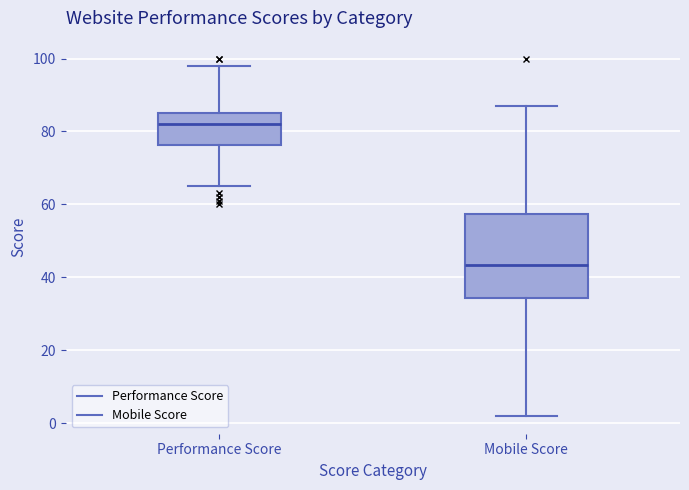

Reading left to right, transcribe this box plot: for each box, give where its median line is, the range the box spans, and where its two whiskers end, as read against the y-axis. The values are not printed on the chart, so give them approximately, as read against the axis.

Performance Score: median 82, box 76 to 86, whiskers 66 to 98
Mobile Score: median 44, box 34 to 58, whiskers 2 to 88